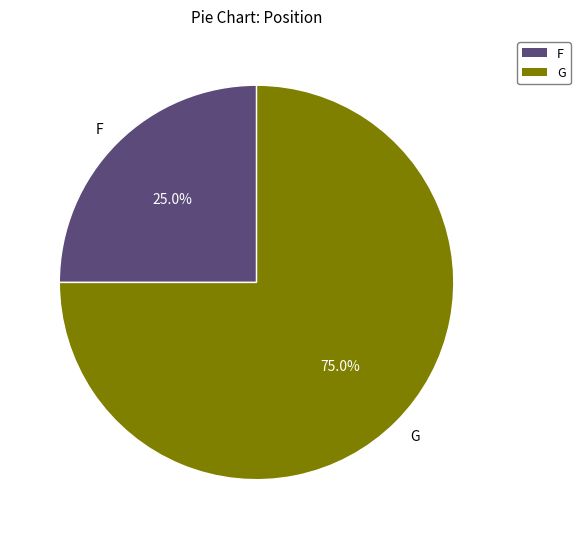

True or false: G accounts for 66% of the total.

False